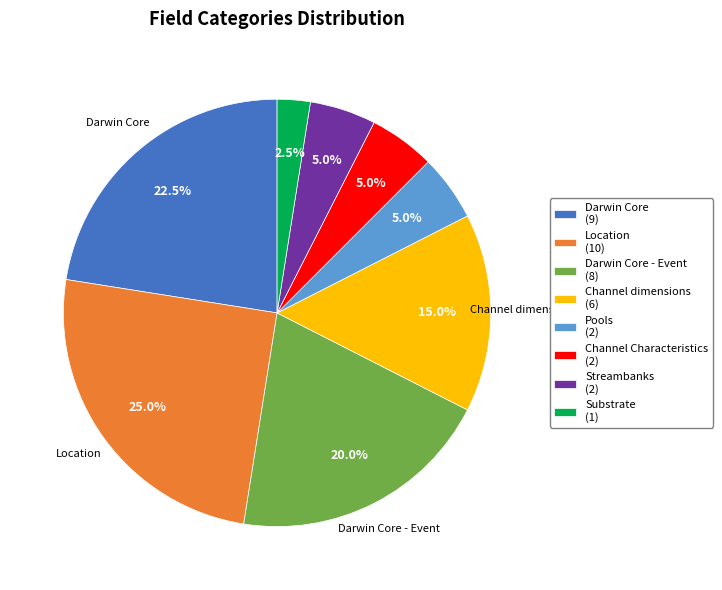

Does any single category account for the majority?

No